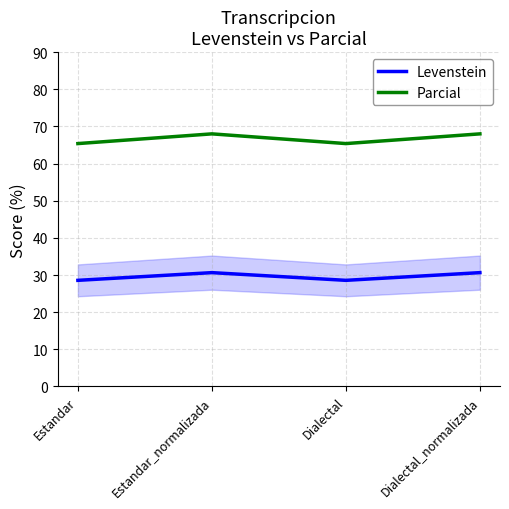

What are all the series names shown in the legend?

Levenstein, Parcial